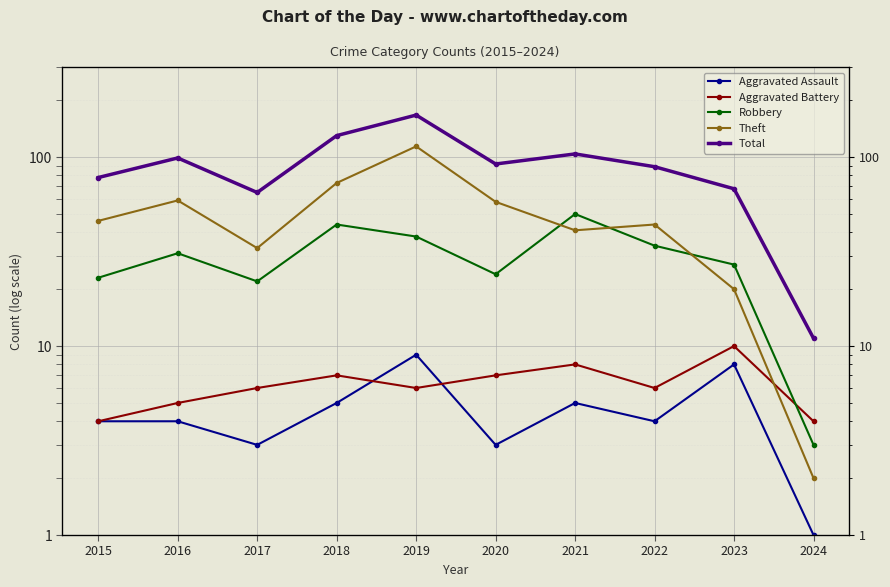

What is the average value of the Robbery series?

30